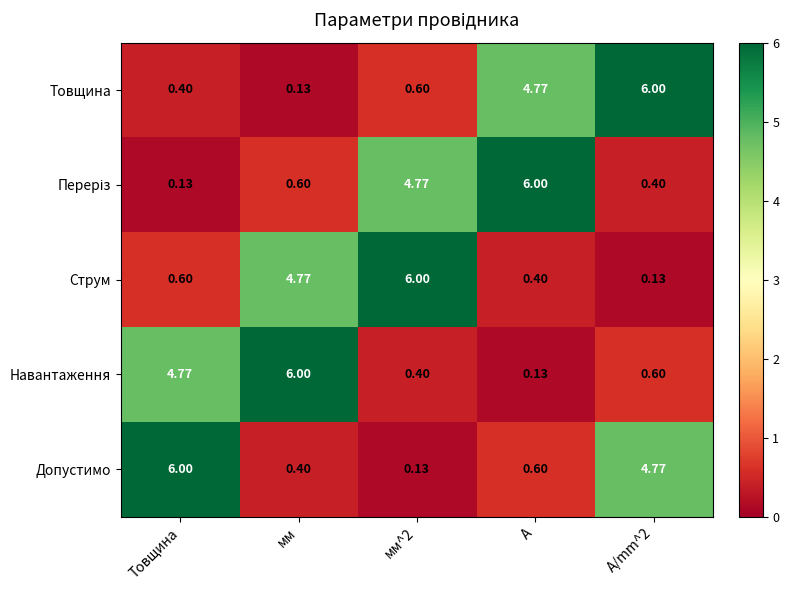

Which category has the lowest value in the Навантаження series?

А